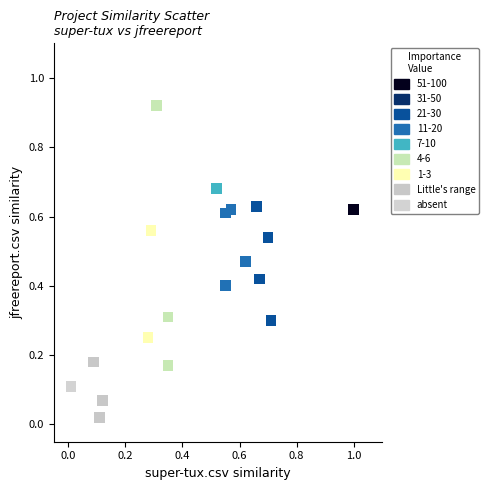

What is the range of X values (max minus min)?

1.0